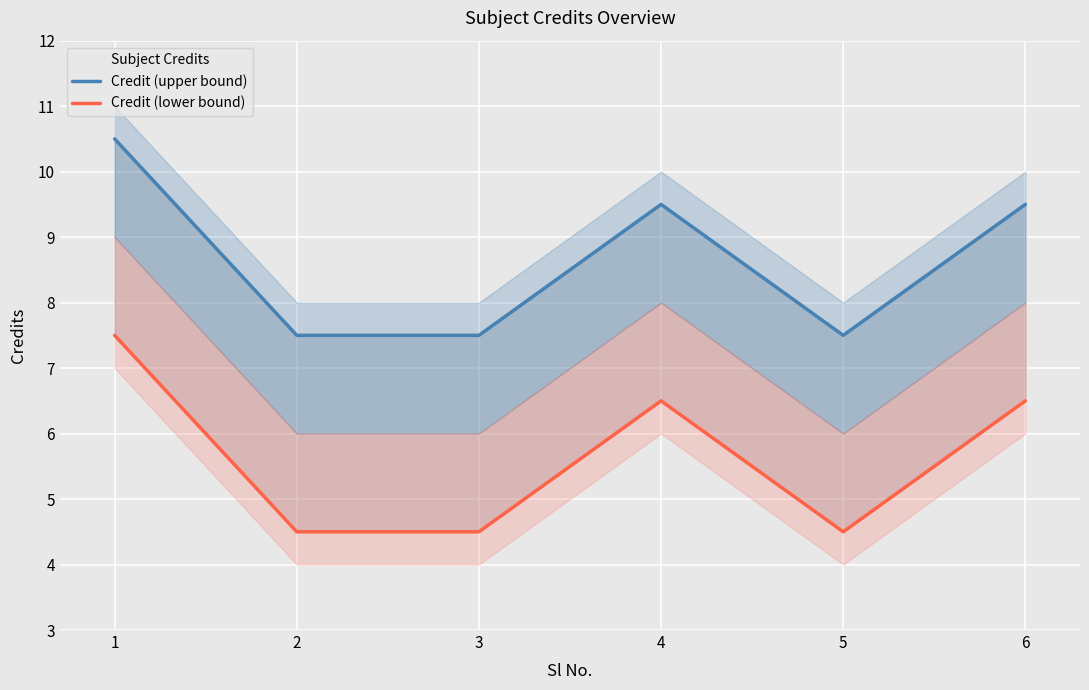

The Credit (lower bound) series shows 7.5 at 1. True or false?

True